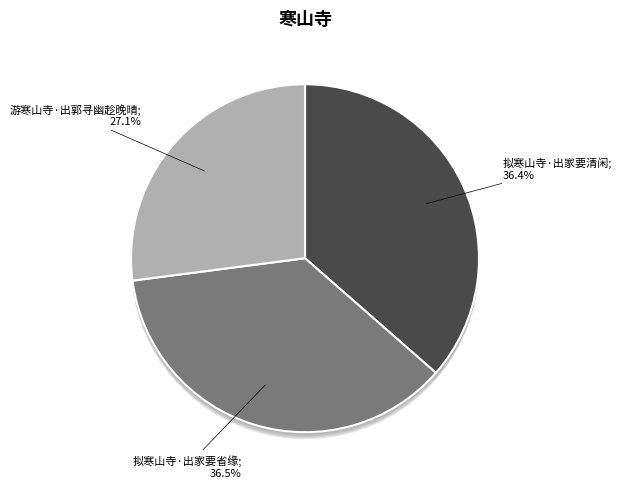

The 拟寒山寺·出家要清闲 slice represents 24% of the pie. True or false?

False